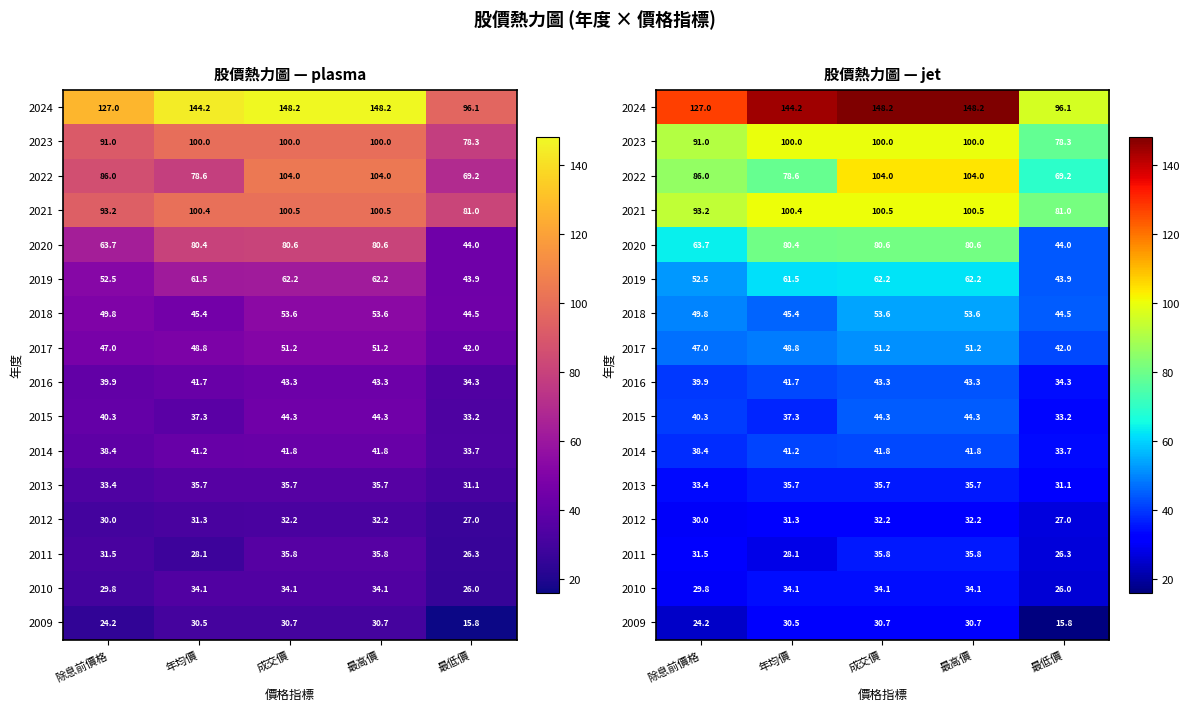

How many values in the 2014 series are below 41?

2